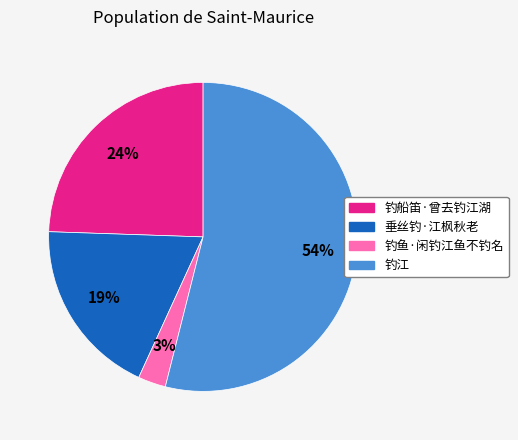

Between 钓江 and 垂丝钓·江枫秋老, which is larger?

钓江